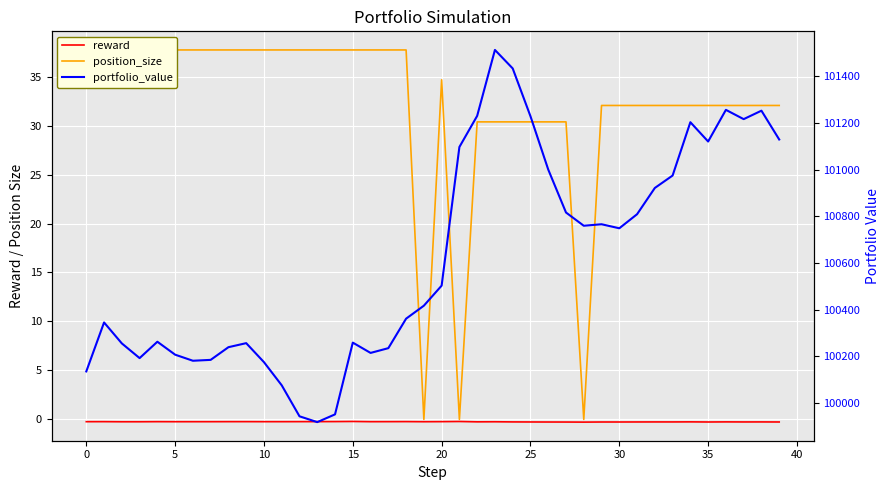

True or false: position_size has a value of 9.4 at 37.

False